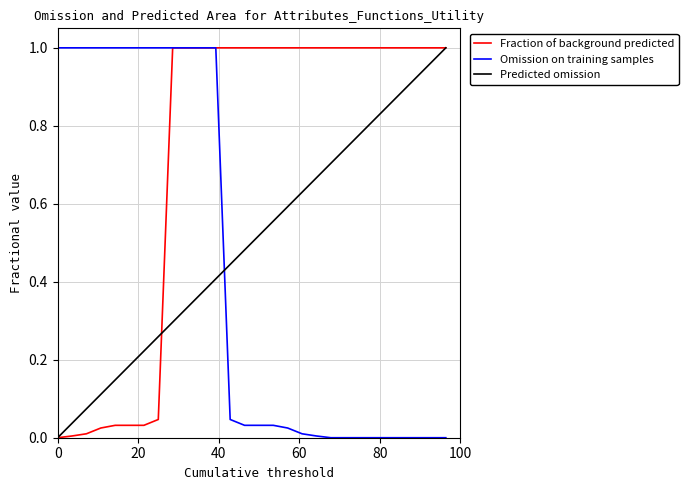

List the series in order of their overall mean, lowest first.

Omission on training samples, Predicted omission, Fraction of background predicted